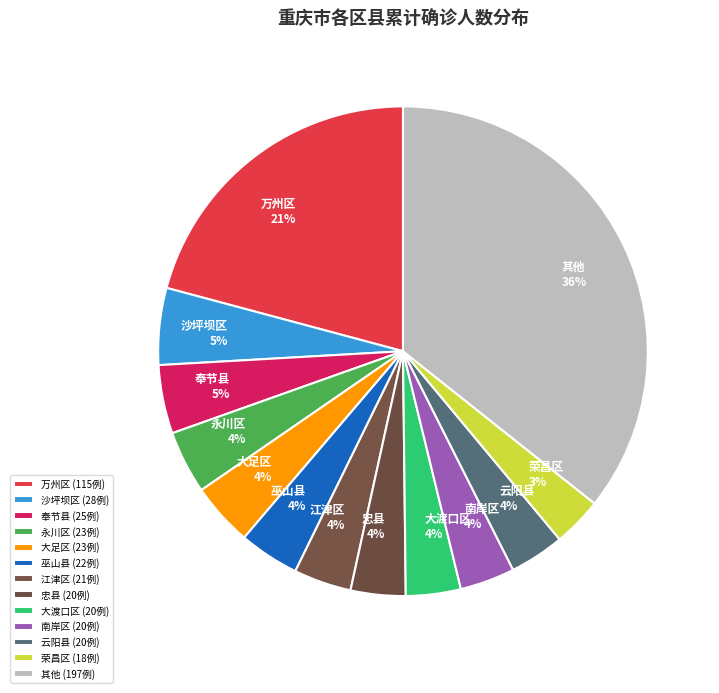

Does 奉节县 represent more than half of the total?

No